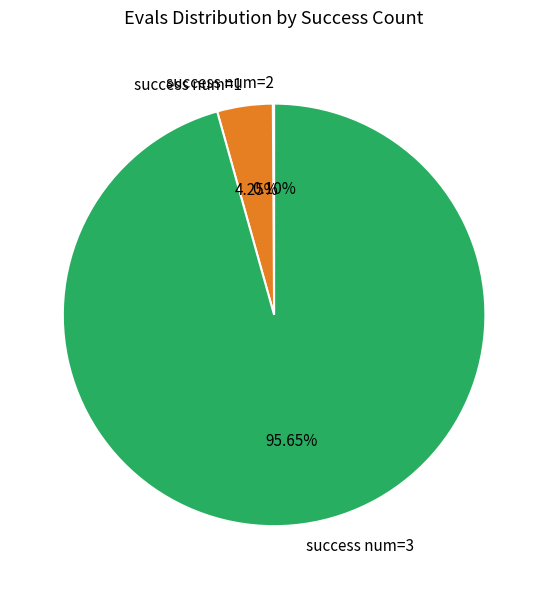

Which slice represents more than half of the pie?

success num=3